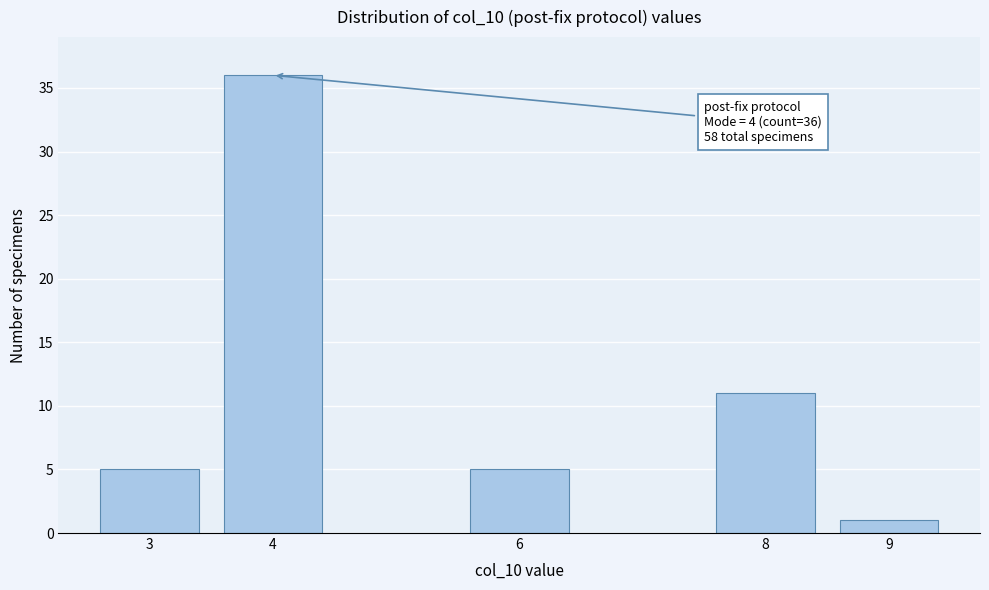

Reading right to left, transcribe all the data shown in this chart.

1	11	5	36	5